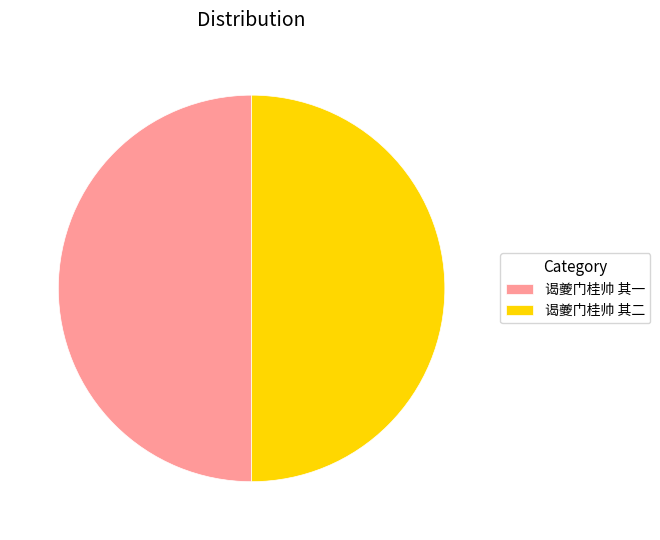

Is the sum of 谒夔门桂帅 其一 and 谒夔门桂帅 其二 greater than half?

Yes